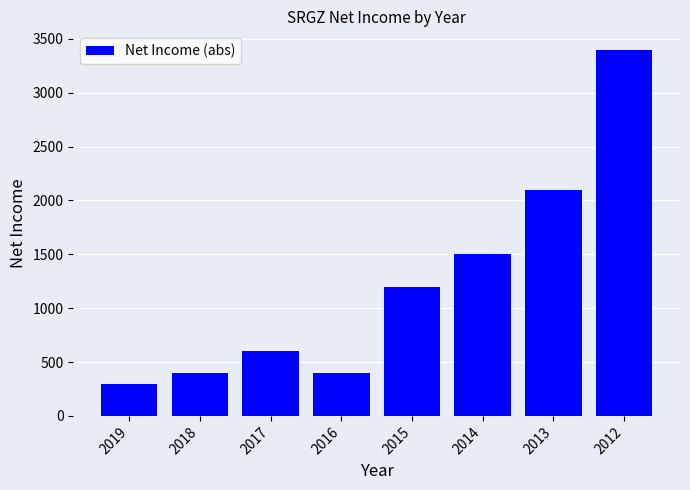

Which has a higher value, 2013 or 2012?

2012